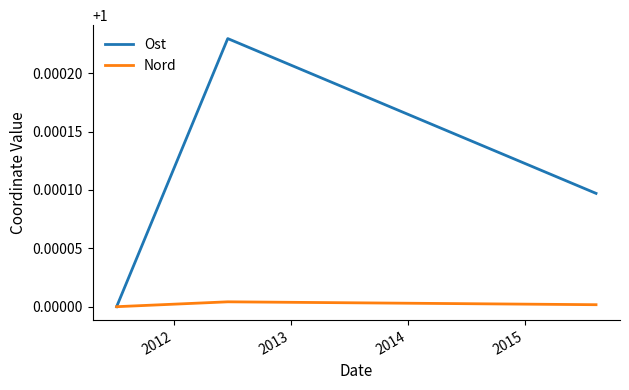

List the series in order of their peak value, lowest first.

Nord, Ost